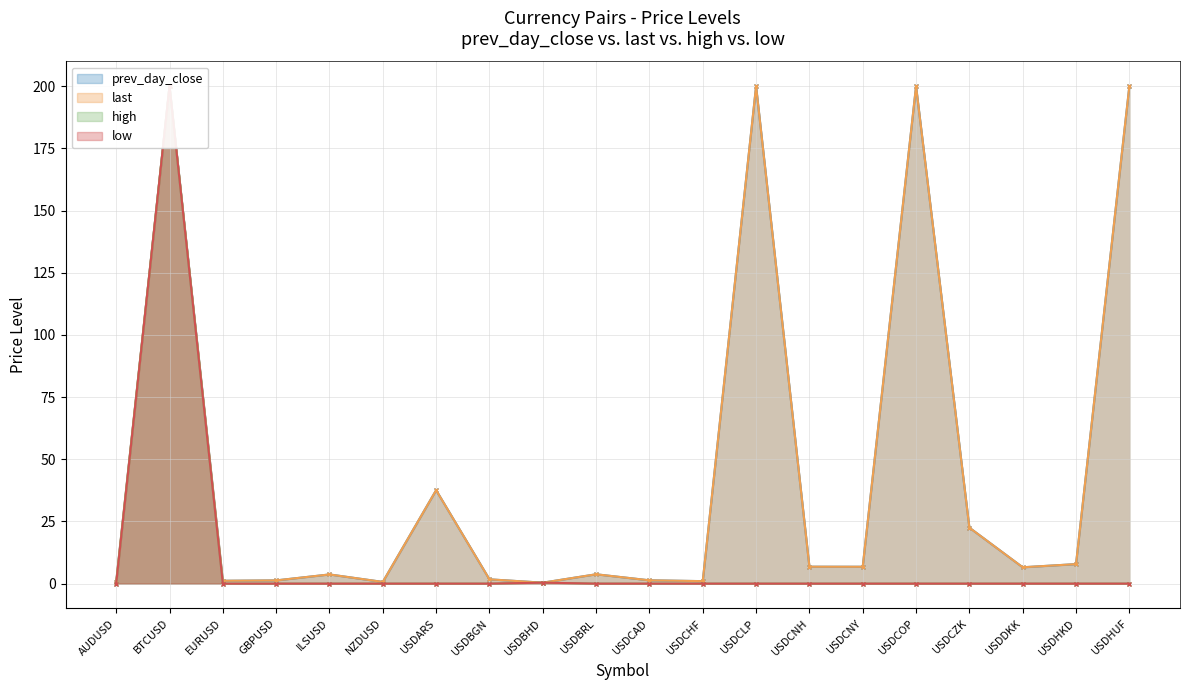

What is the average value of the low series?

10.0